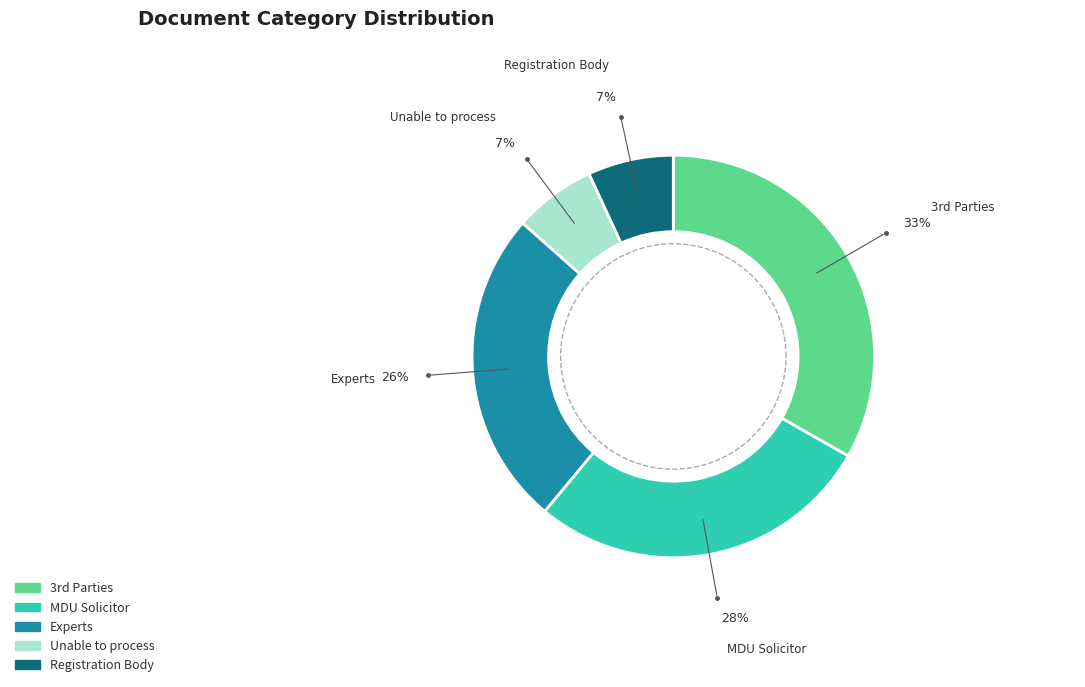

To the nearest percent, what percentage of the pie is MDU Solicitor?

28%